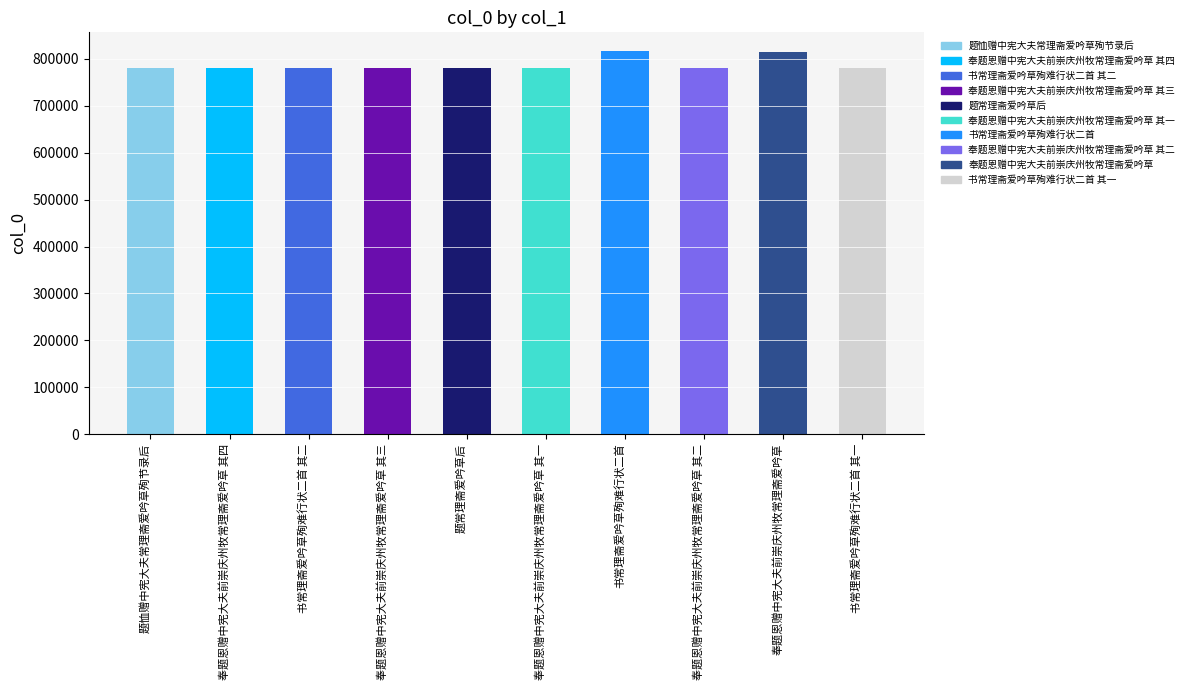

What is the ratio of the value at 书常理斋爱吟草殉难行状二首 to the value at 奉题恩赠中宪大夫前崇庆州牧常理斋爱吟草 其二?

1.0